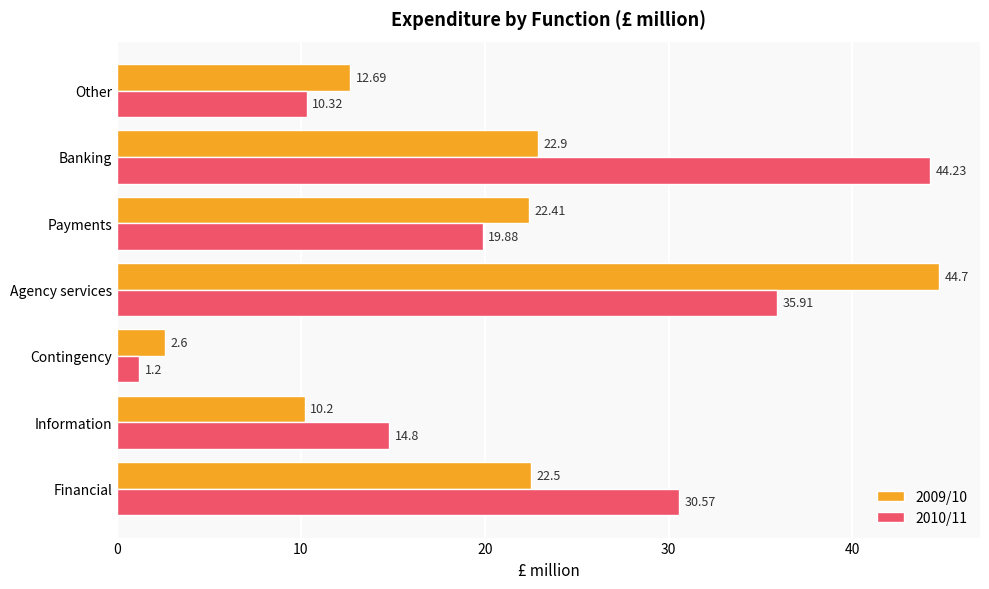

Where is 2009/10 nearest to the value 23?

Banking